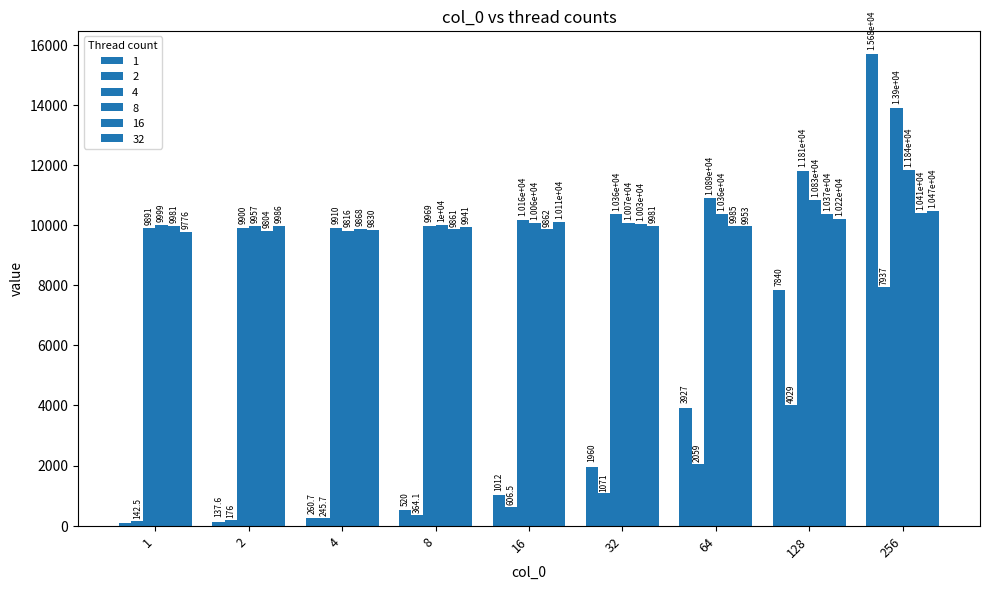

At which label is 2 closest to 4039?

128